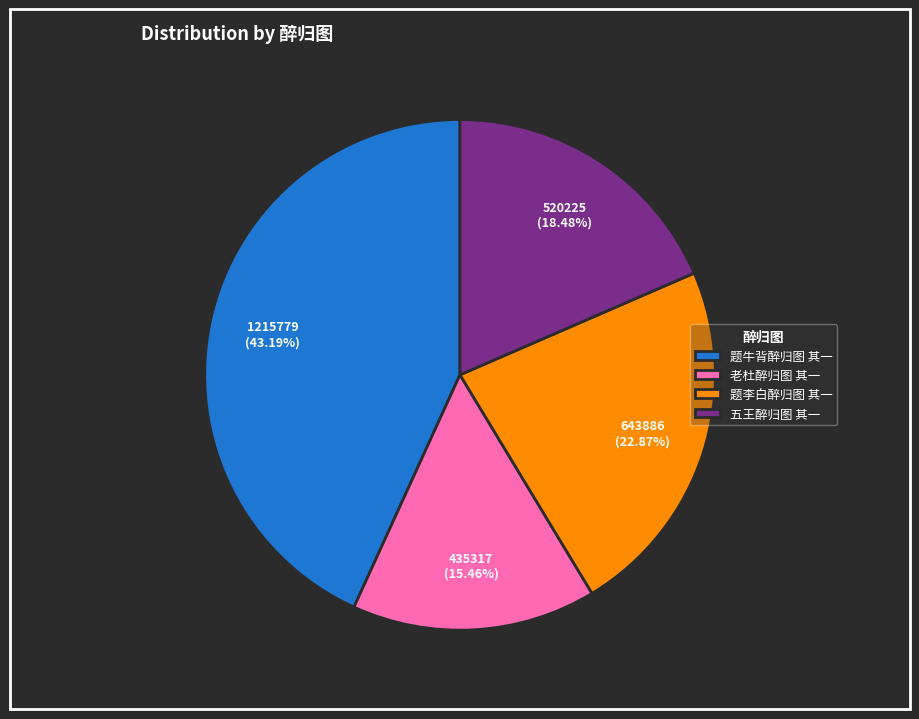

Between 题牛背醉归图 其一 and 老杜醉归图 其一, which is larger?

题牛背醉归图 其一